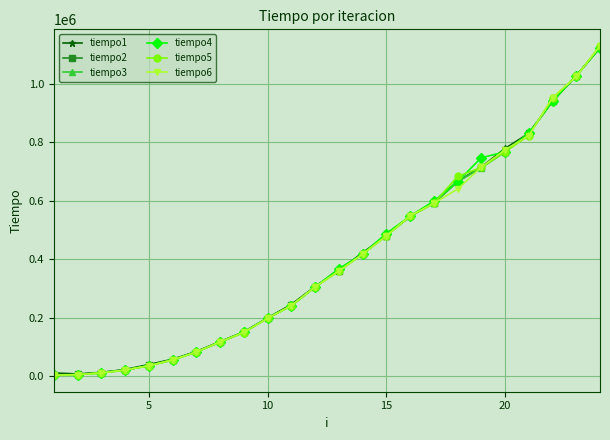

What is the greatest value displayed?

1131227